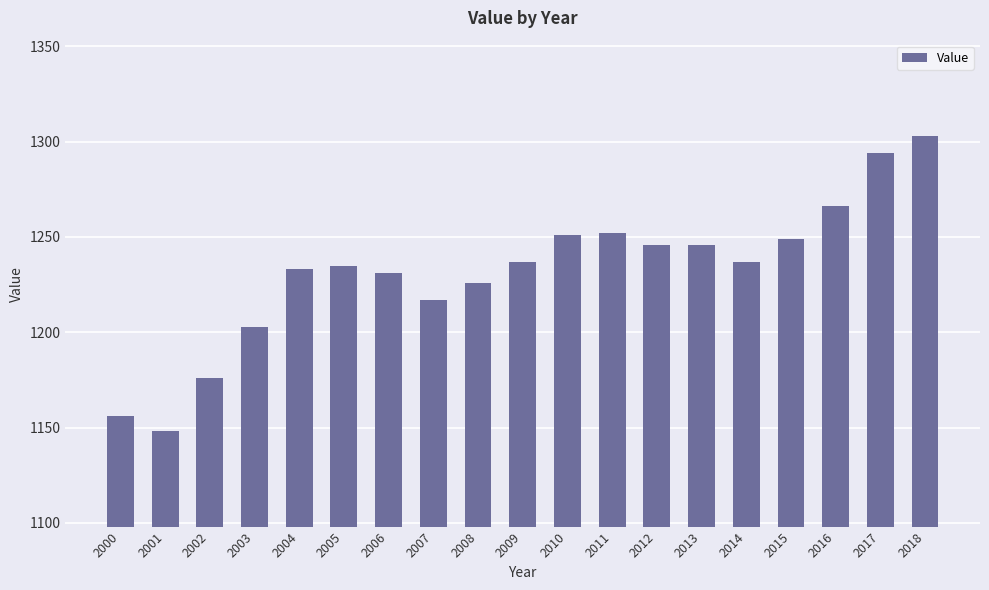

The value at 2009 is 1946. True or false?

False